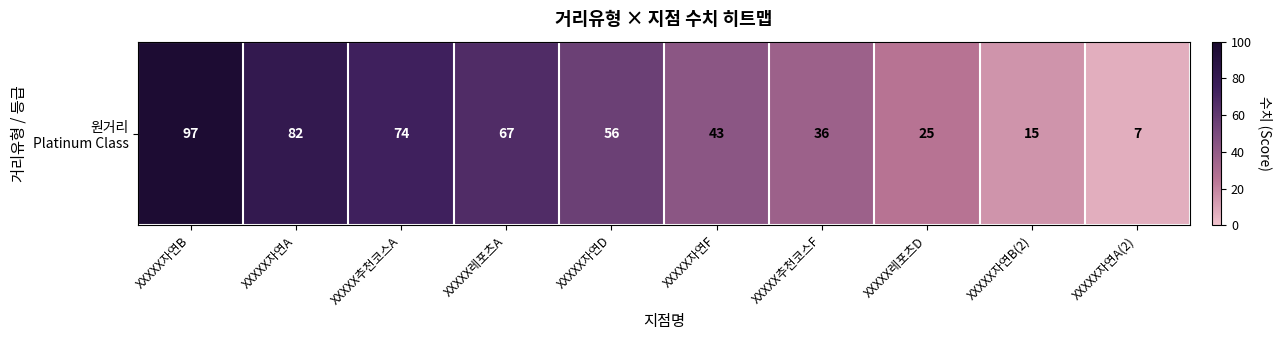

Where does the data first go above 56?

XXXXX자연B